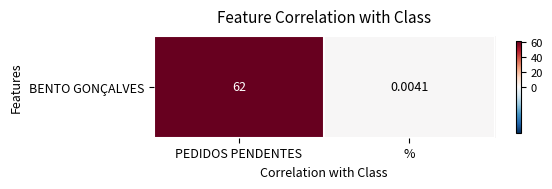

What is the difference between the maximum and minimum values?

62.0